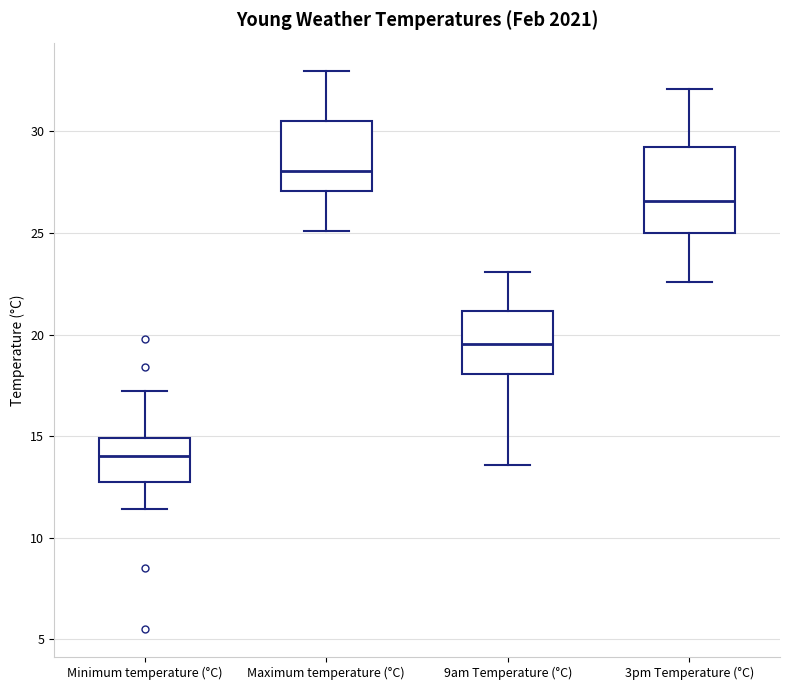

Where is the upper edge of the box for Maximum temperature (°C) on the y-axis? The values are not printed on the chart, so give them approximately, as read against the axis.

30.5